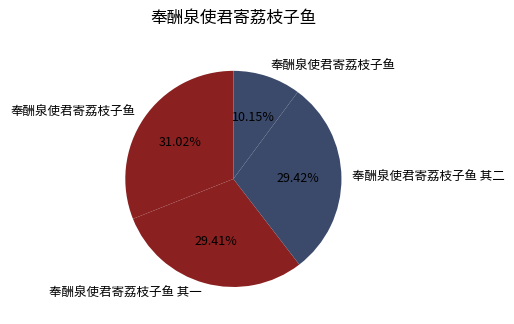

How many segments does this pie chart have?

4